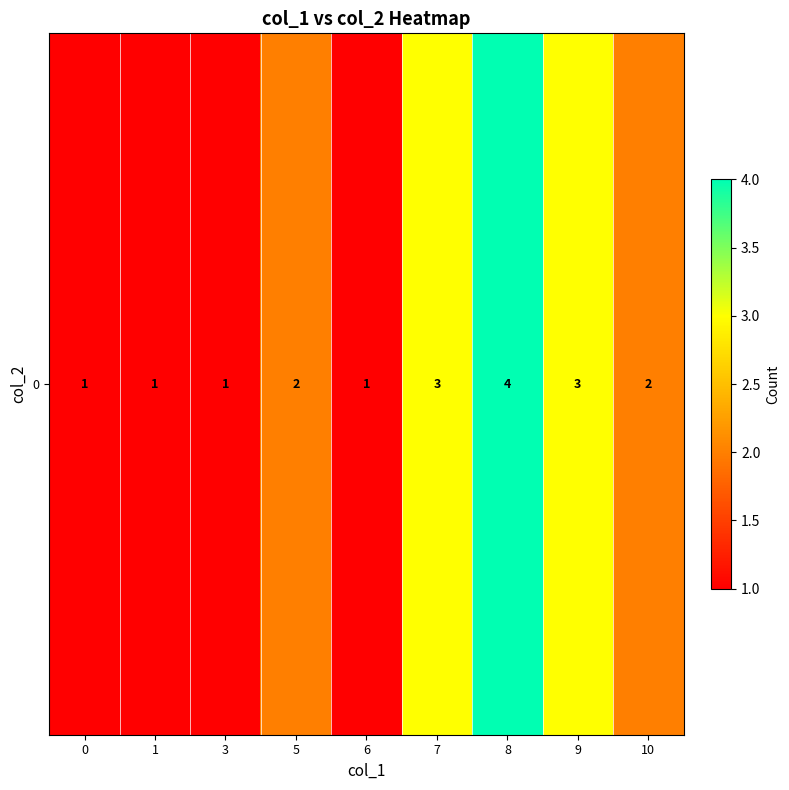

The value at 7 is 3. True or false?

True